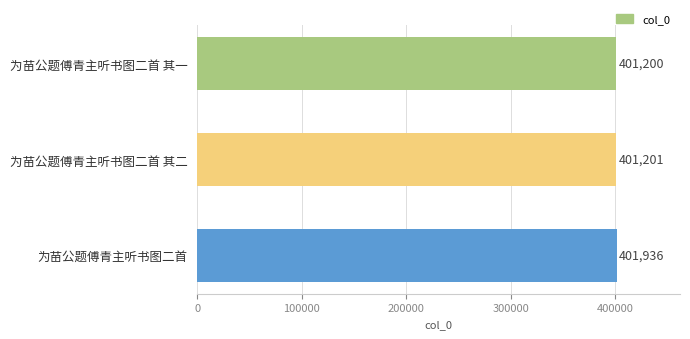

The value at 为苗公题傅青主听书图二首 其二 is 209107. True or false?

False